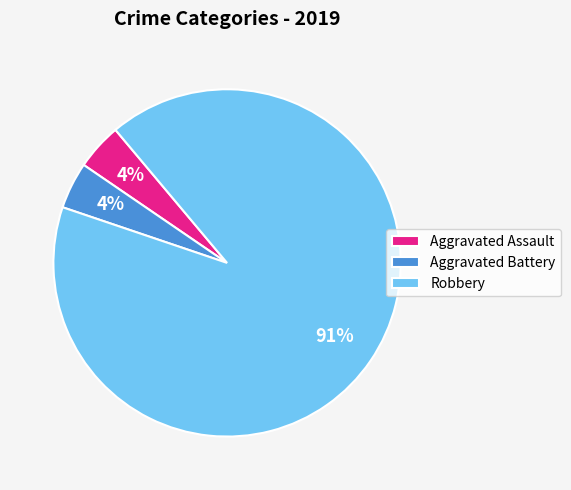

Combined, do Robbery and Aggravated Battery account for over 50%?

Yes